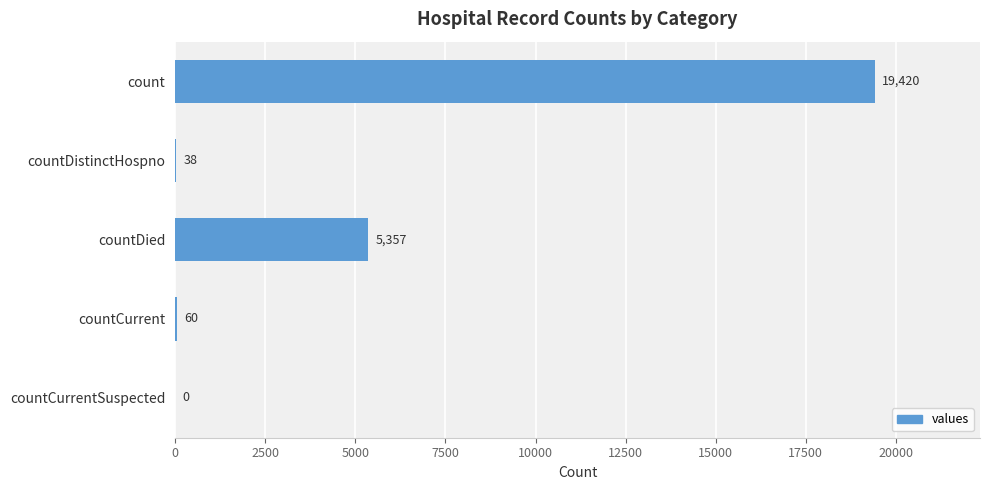

The chart shows a value of 19420 at count. True or false?

True